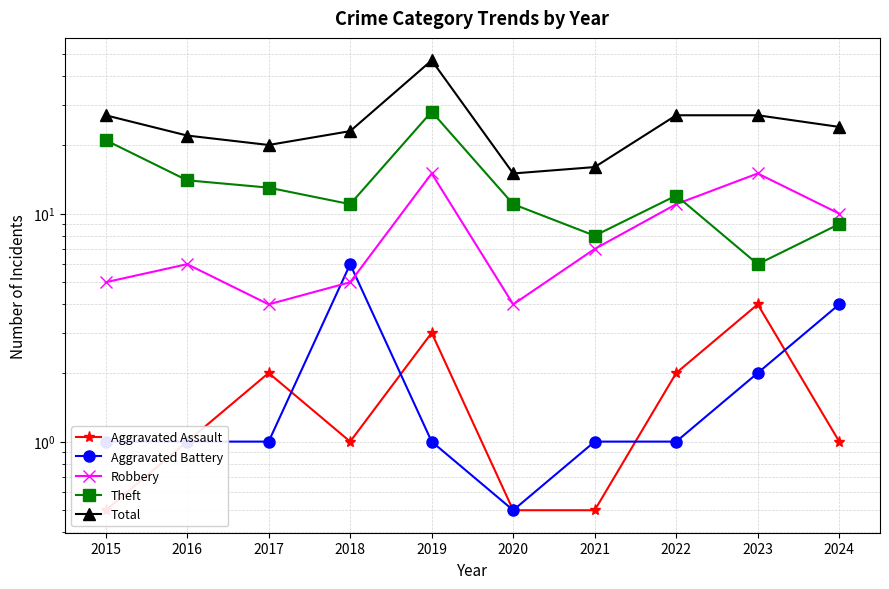

What is the difference between the Robbery values at 2023 and 2021?

8.0